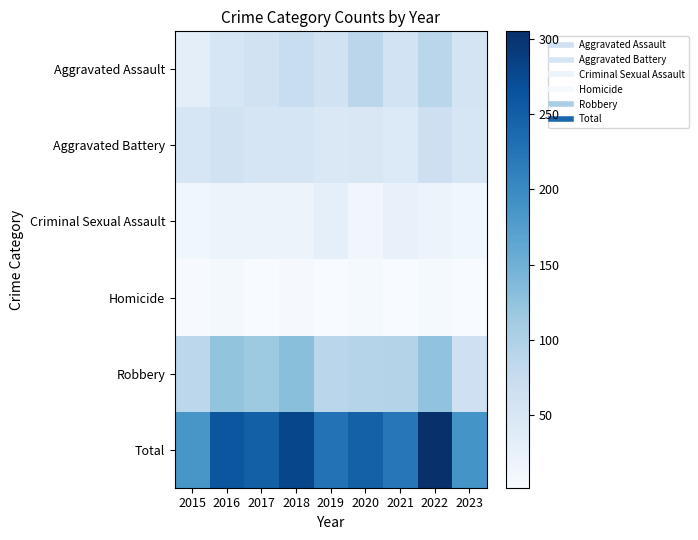

Reading left to right, what are all the values shown in this chart?

Aggravated Assault: 2015=31	2016=50	2017=59	2018=72	2019=61	2020=88	2021=58	2022=89	2023=56
Aggravated Battery: 2015=50	2016=60	2017=54	2018=52	2019=45	2020=48	2021=43	2022=66	2023=51
Criminal Sexual Assault: 2015=13	2016=20	2017=19	2018=19	2019=29	2020=12	2021=24	2022=19	2023=13
Homicide: 2015=4	2016=8	2017=2	2018=5	2019=3	2020=6	2021=2	2022=6	2023=3
Robbery: 2015=87	2016=123	2017=115	2018=130	2019=89	2020=94	2021=95	2022=125	2023=65
Total: 2015=185	2016=261	2017=249	2018=278	2019=227	2020=248	2021=222	2022=305	2023=188